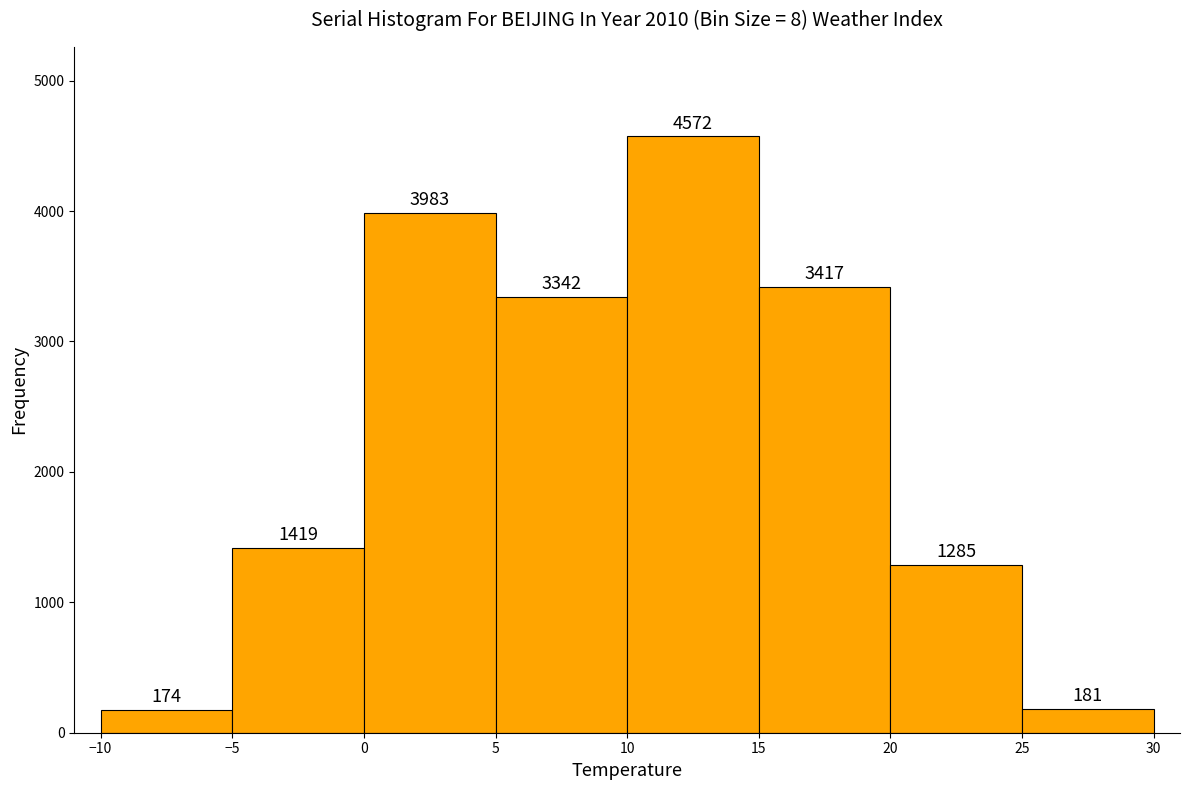

Reading left to right, list every bar in this chart as the range it spans on the x-axis followed by its height.

-10 to -5: 174
-5 to 0: 1419
0 to 5: 3983
5 to 10: 3342
10 to 15: 4572
15 to 20: 3417
20 to 25: 1285
25 to 30: 181